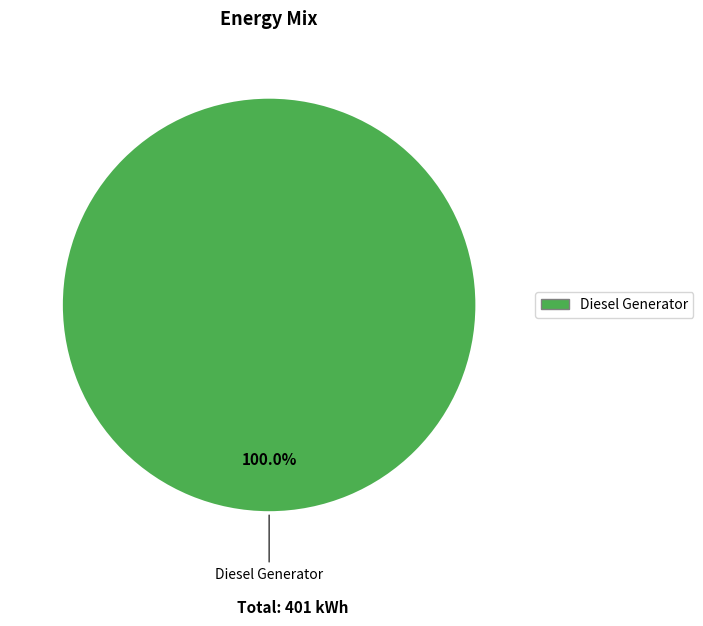

Is there any slice that represents more than half of the pie?

Yes